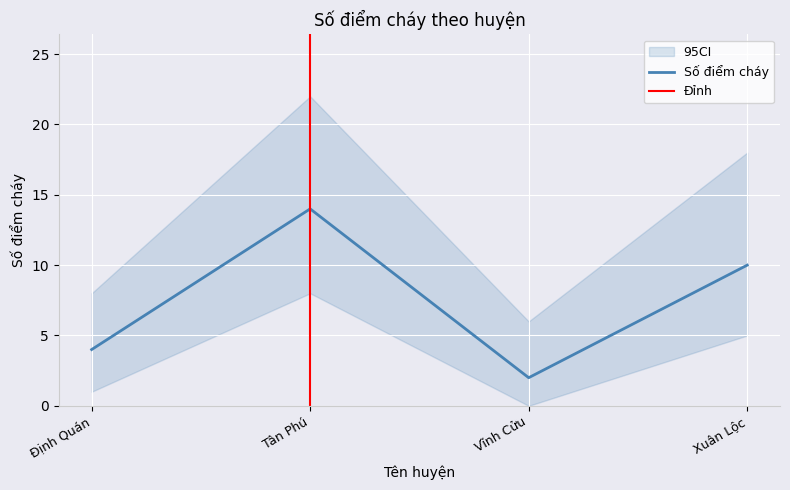

Reading left to right, extract all data points from this chart.

Định Quán=4	Tân Phú=14	Vĩnh Cửu=2	Xuân Lộc=10